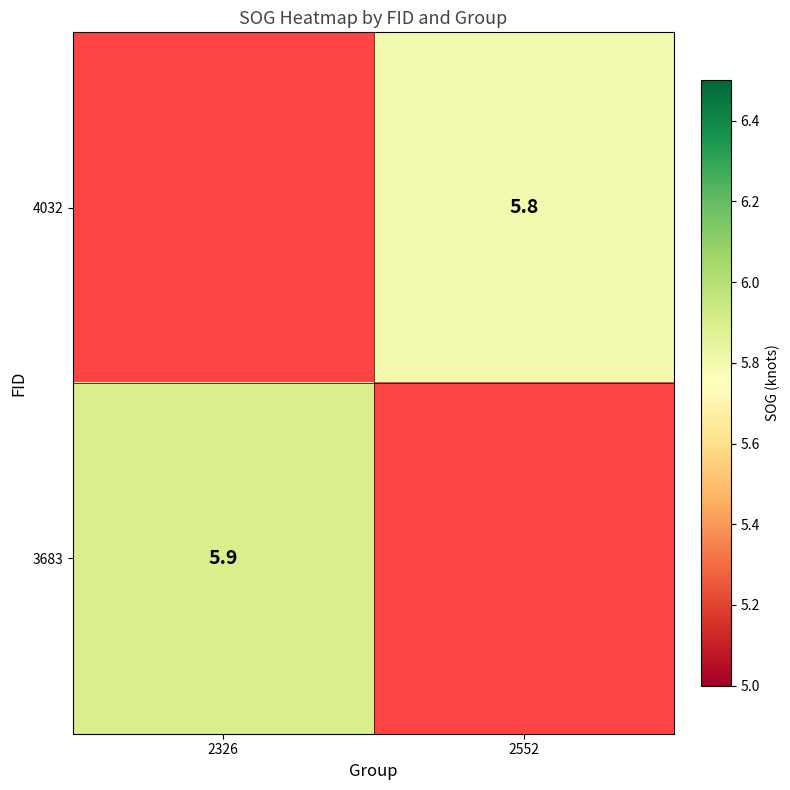

Is the value of 3683 at 2326 greater than the value of 4032 at 2552?

Yes